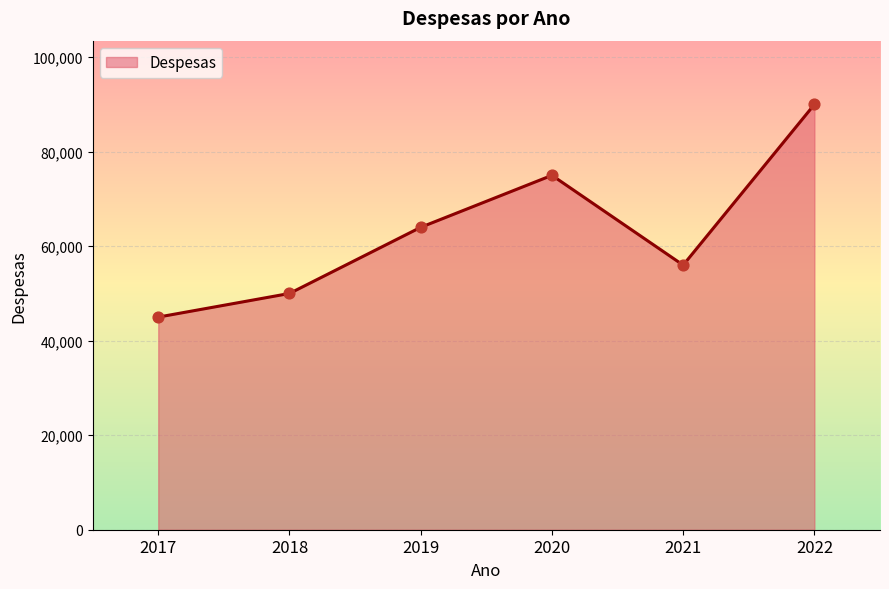

Between 2020 and 2018, which is larger?

2020